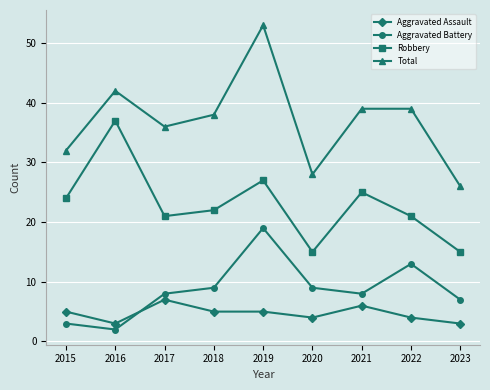

True or false: Robbery and Total cross at least once.

False